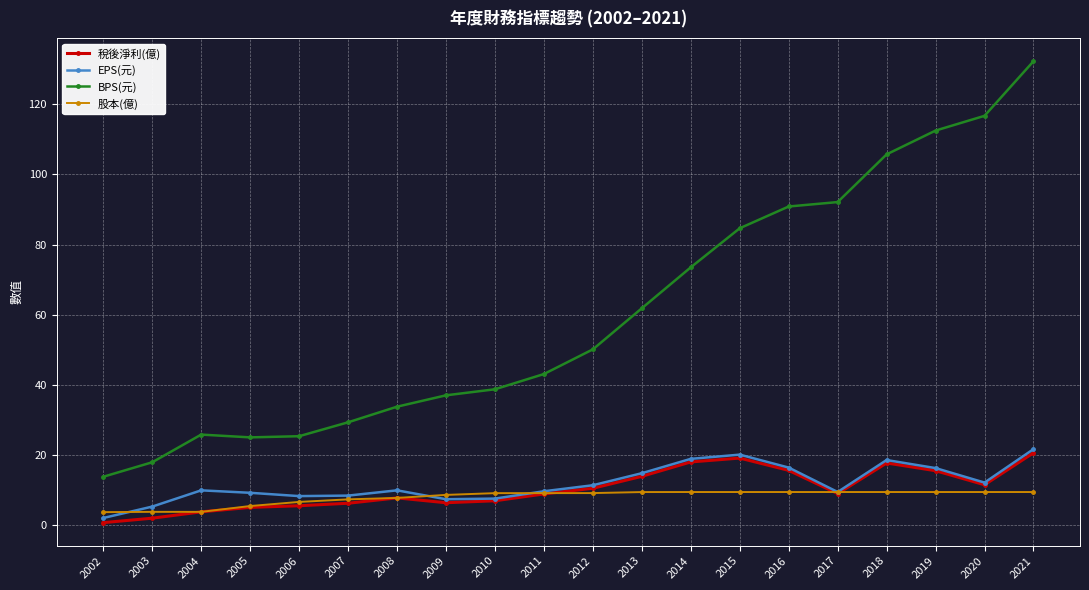

In EPS(元), how many points are lower than both neighbors (excluding endpoints)?

4